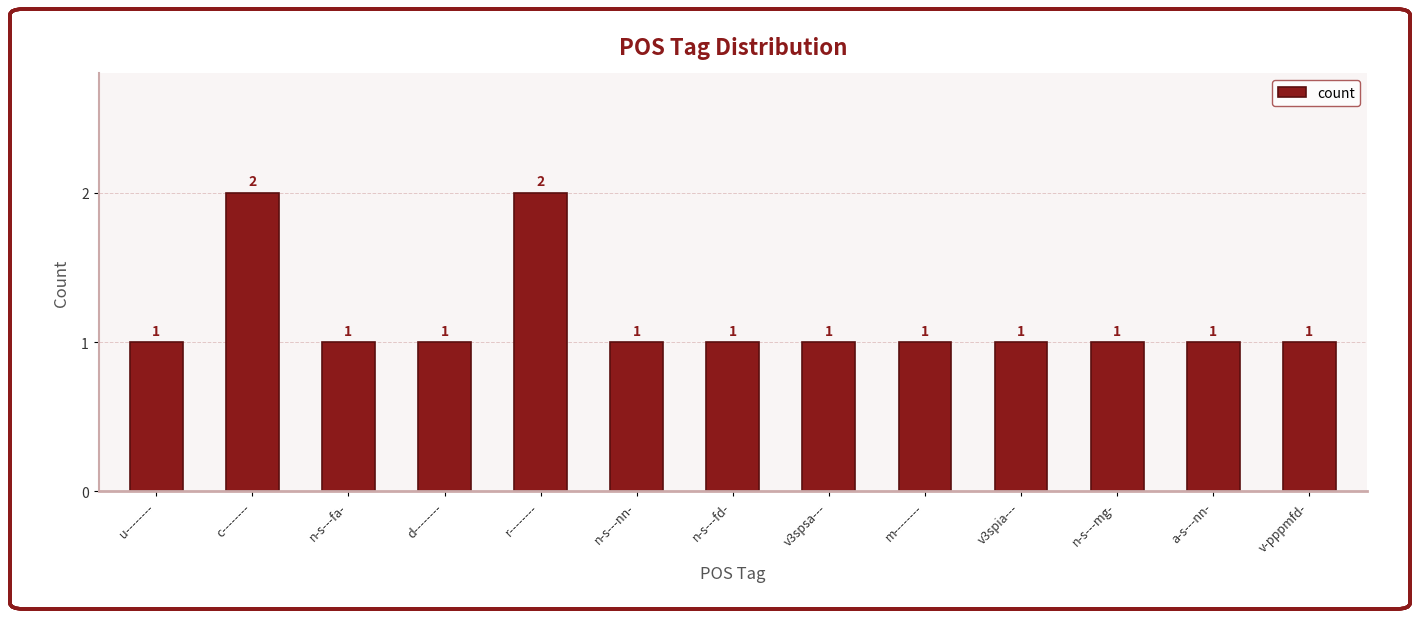

How many values are between 1 and 2?

13